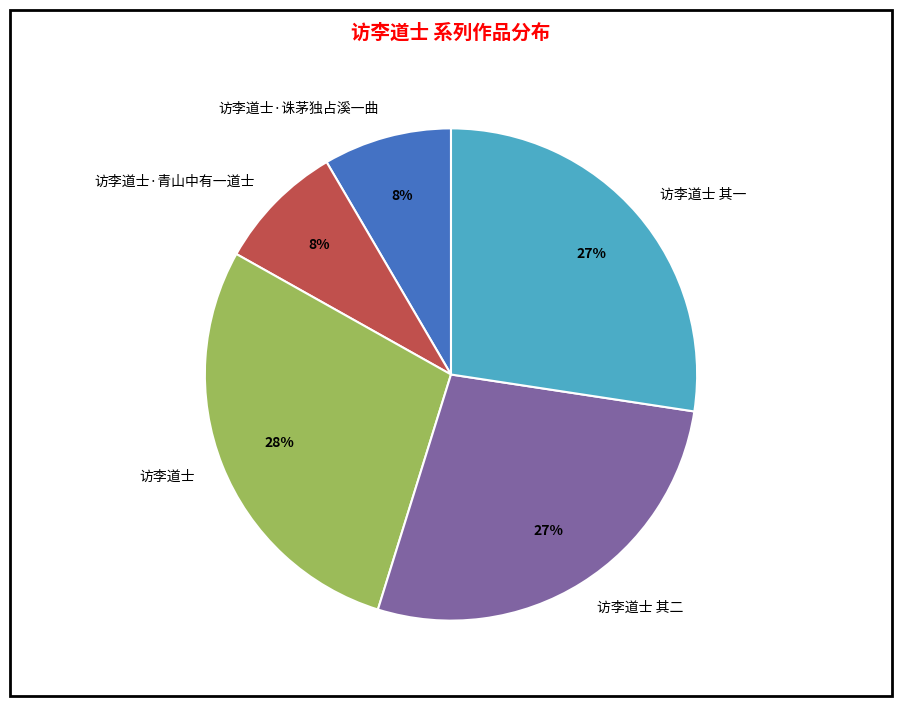

To the nearest percent, what percentage of the pie is 访李道士·诛茅独占溪一曲?

8%